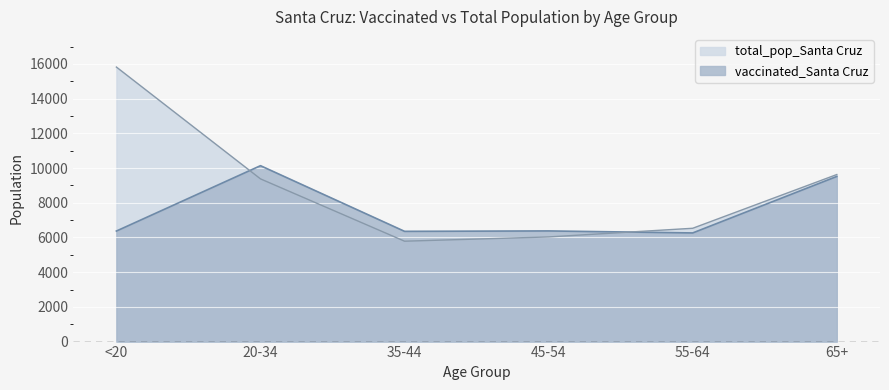

What is the approximate value of vaccinated_Santa Cruz at 55-64, to the nearest 50?

6250